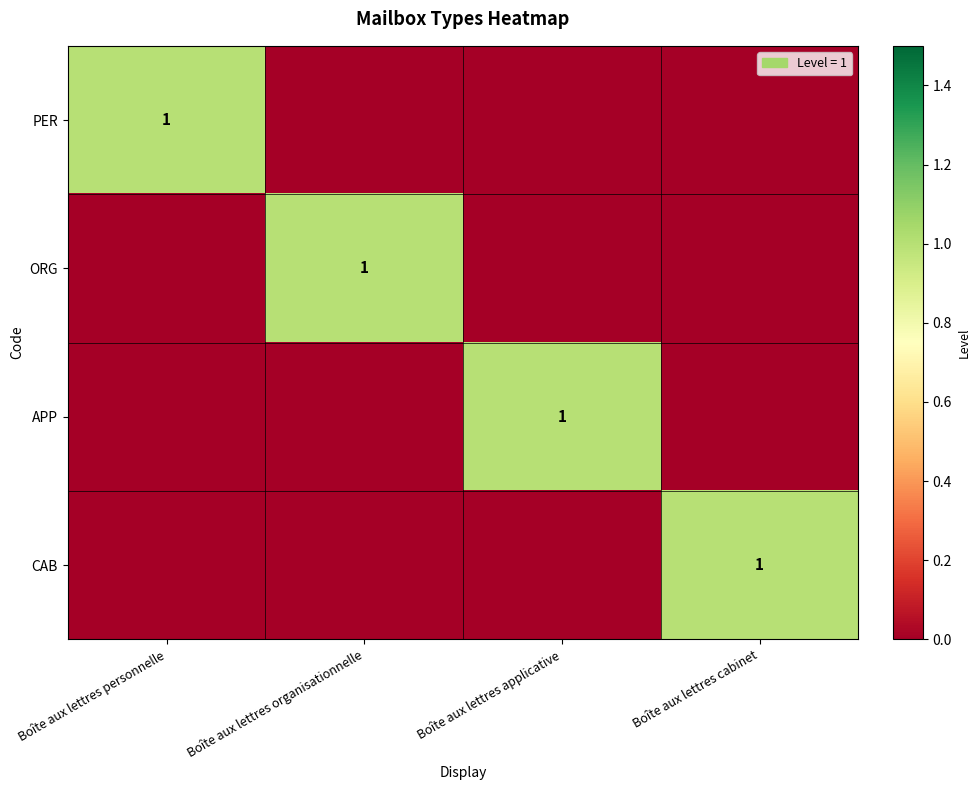

Which has a higher value, Boîte aux lettres personnelle or Boîte aux lettres applicative?

Boîte aux lettres personnelle